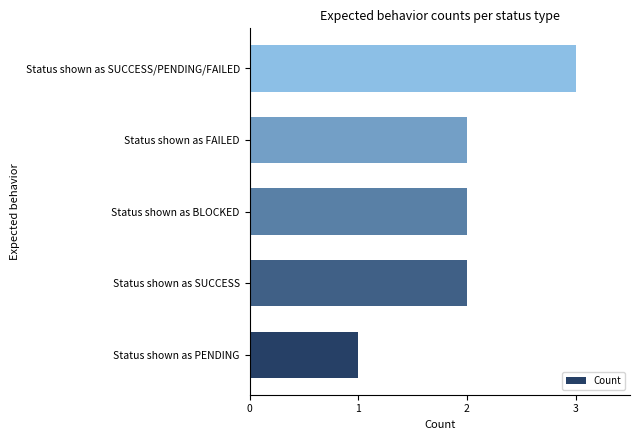

The value at Status shown as SUCCESS/PENDING/FAILED is 3. True or false?

True